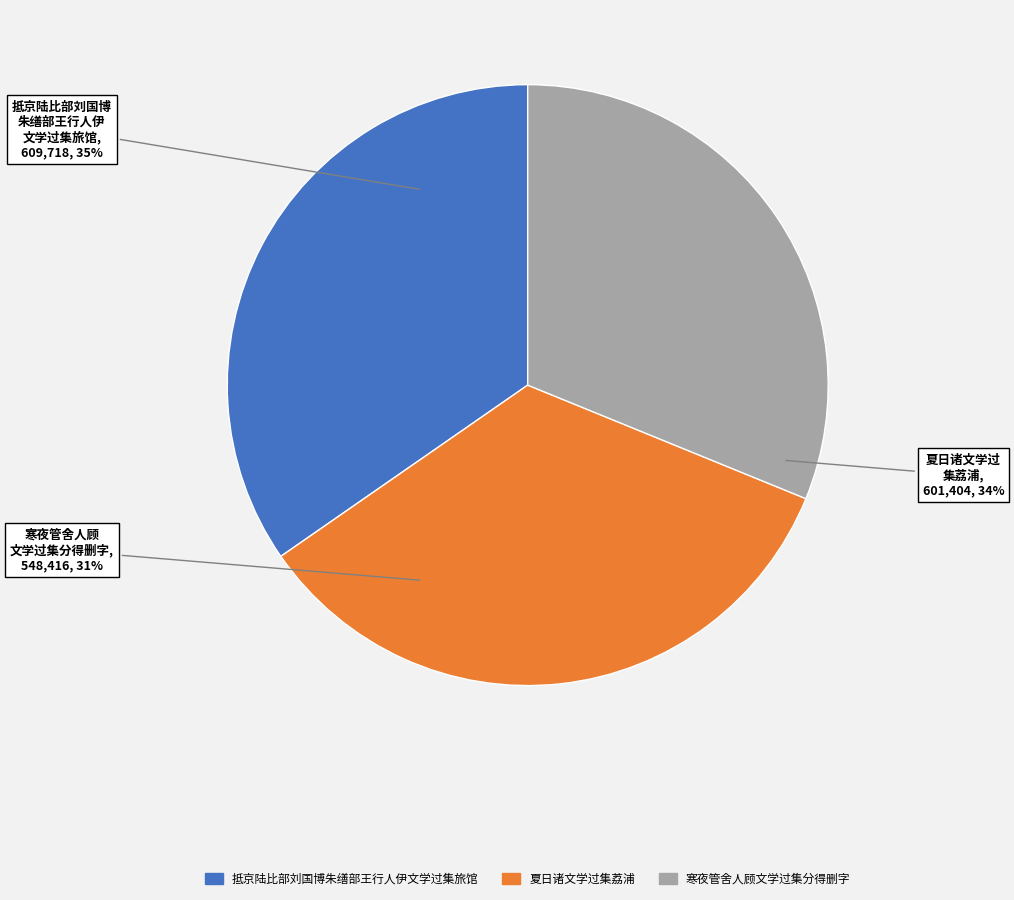

To the nearest percent, what is the difference between the 寒夜管舍人顾文学过集分得删字 and 夏日诸文学过集荔浦 slice percentages?

3%